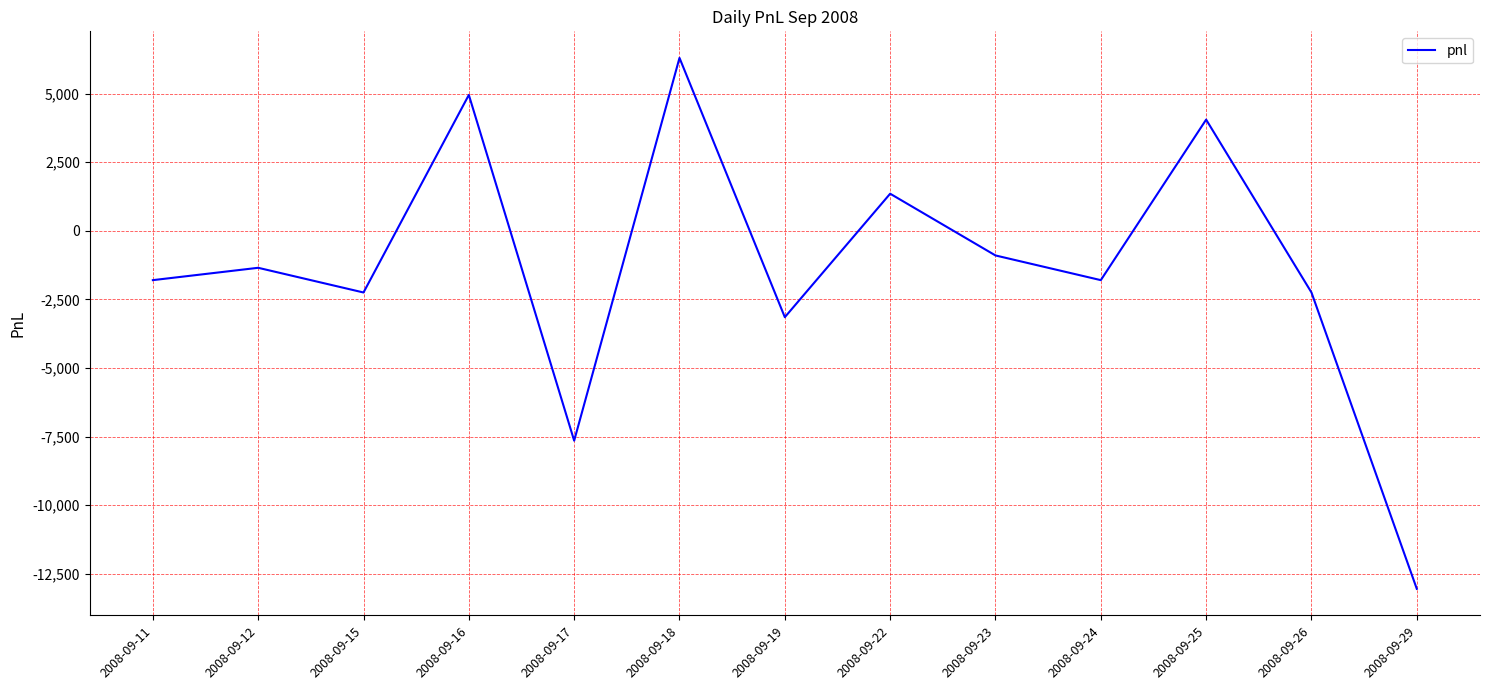

Does the chart display data point markers on the line(s)?

No